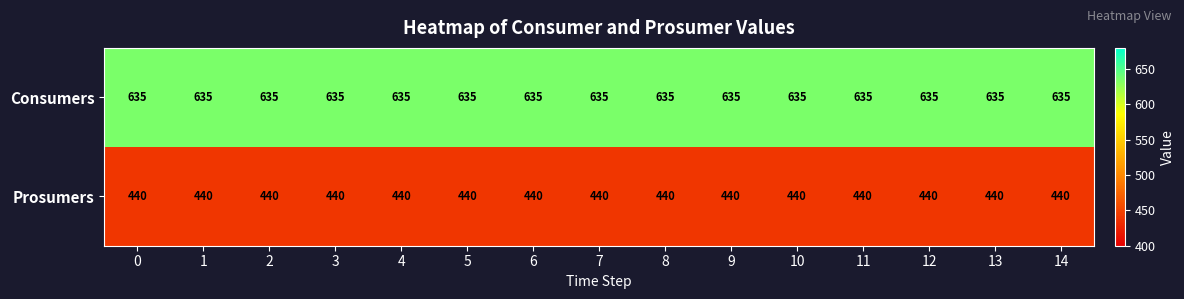

Read the Consumers value at 4.

635